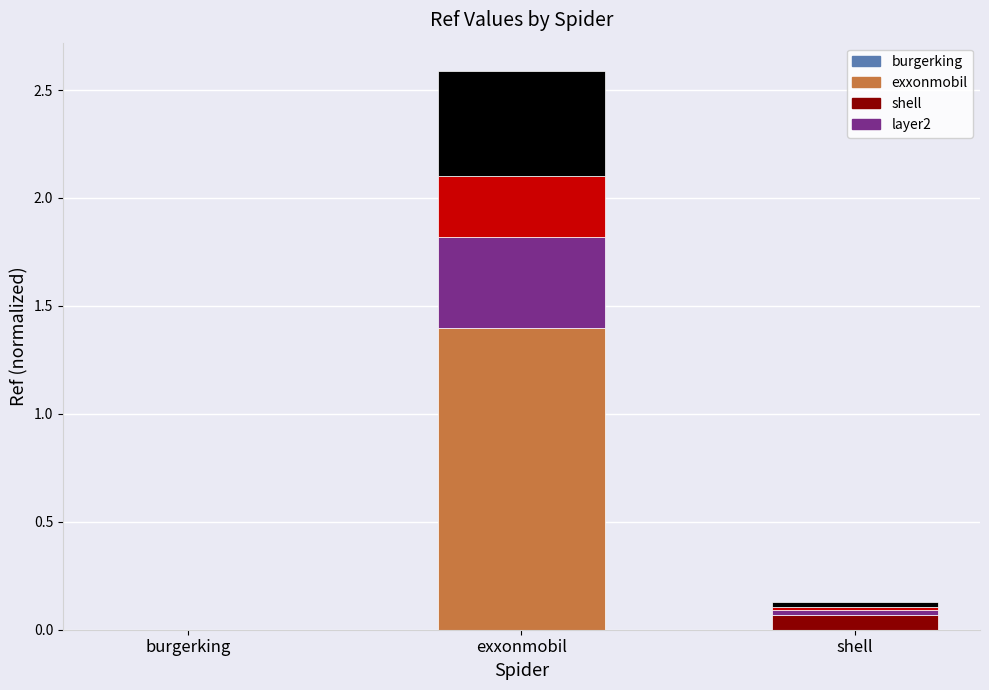

At which category is the sum across all series the highest?

exxonmobil